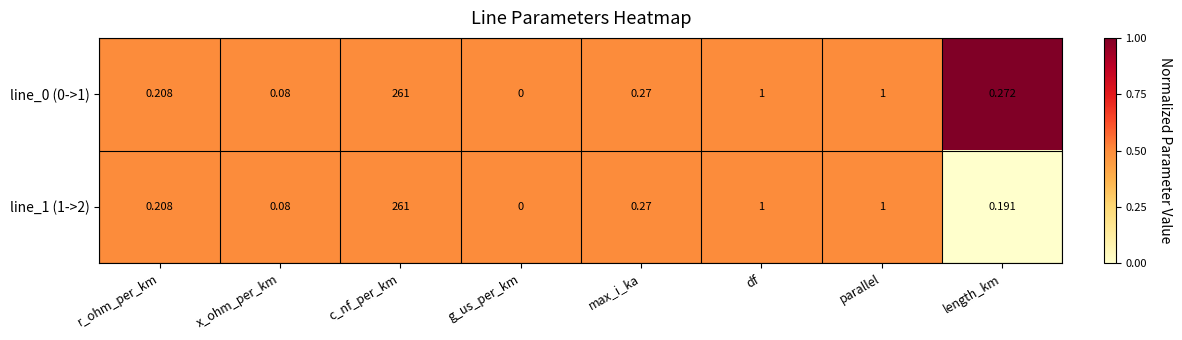

At which category does the chart reach its minimum across all series?

g_us_per_km